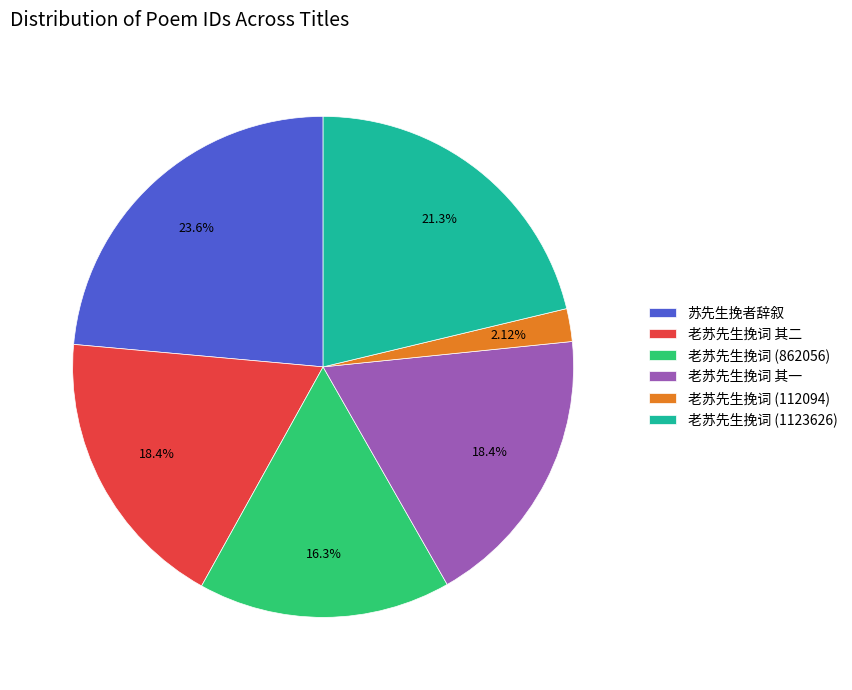

Is it true that 老苏先生挽词 其一 is 18% of the pie?

True